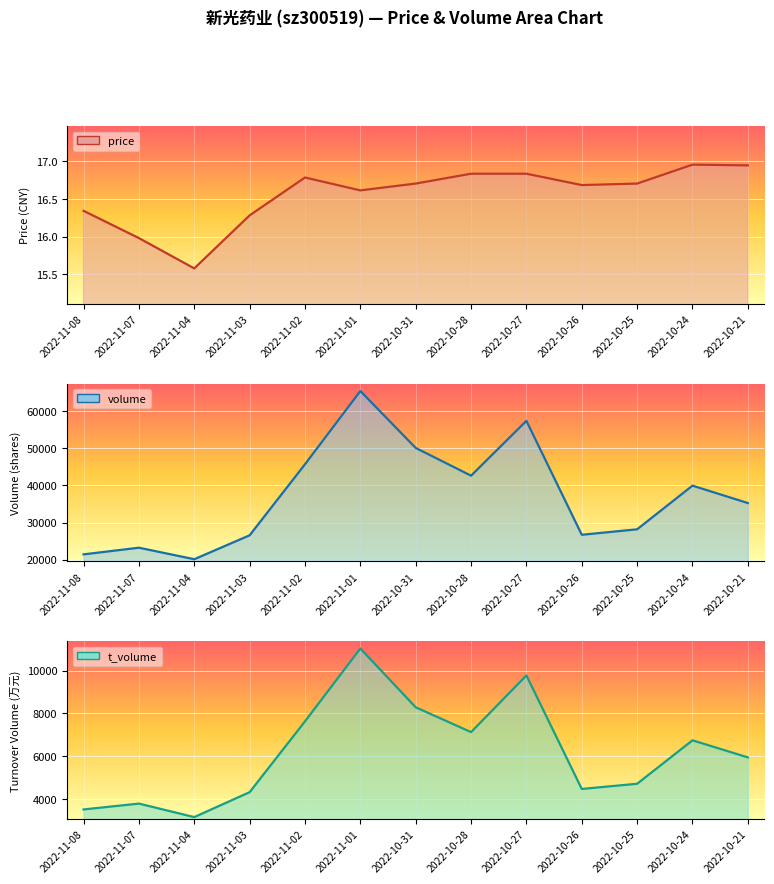

At which category is the sum across all series the highest?

2022-11-01